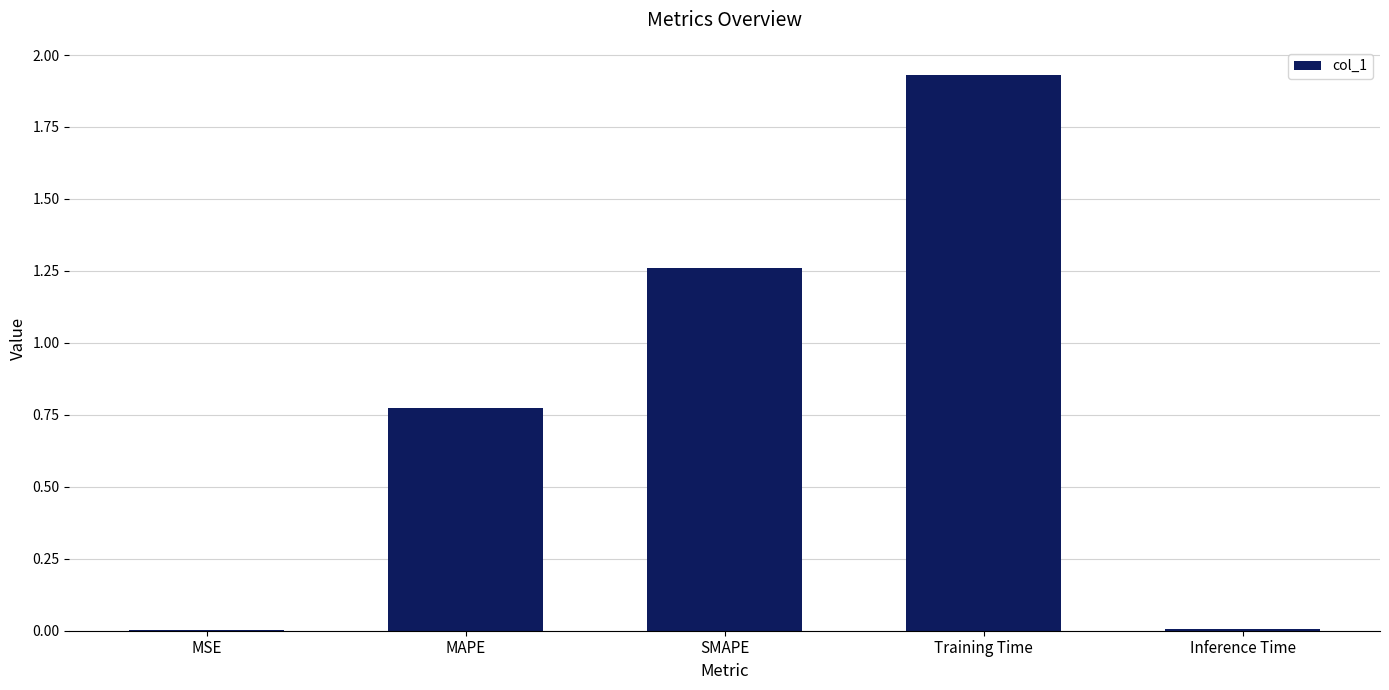

What is the sum of all values?

4.0